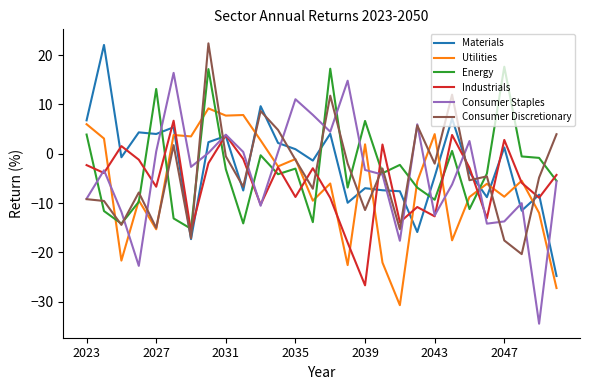

What is the average value of the Consumer Staples series?

-4.1